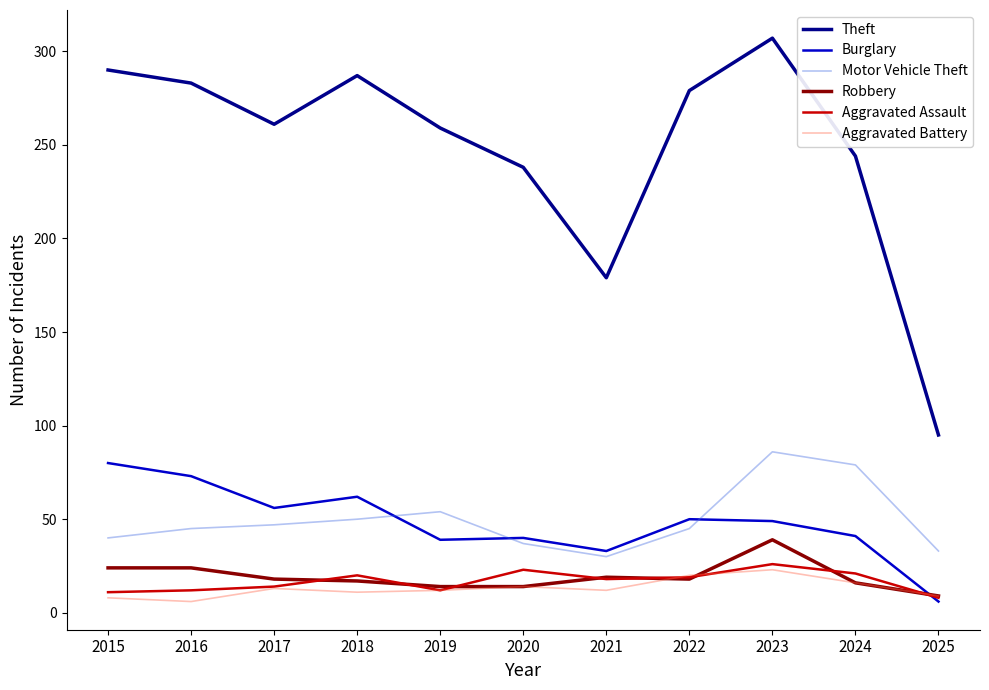

Is it true that Motor Vehicle Theft equals 54 at 2019?

True